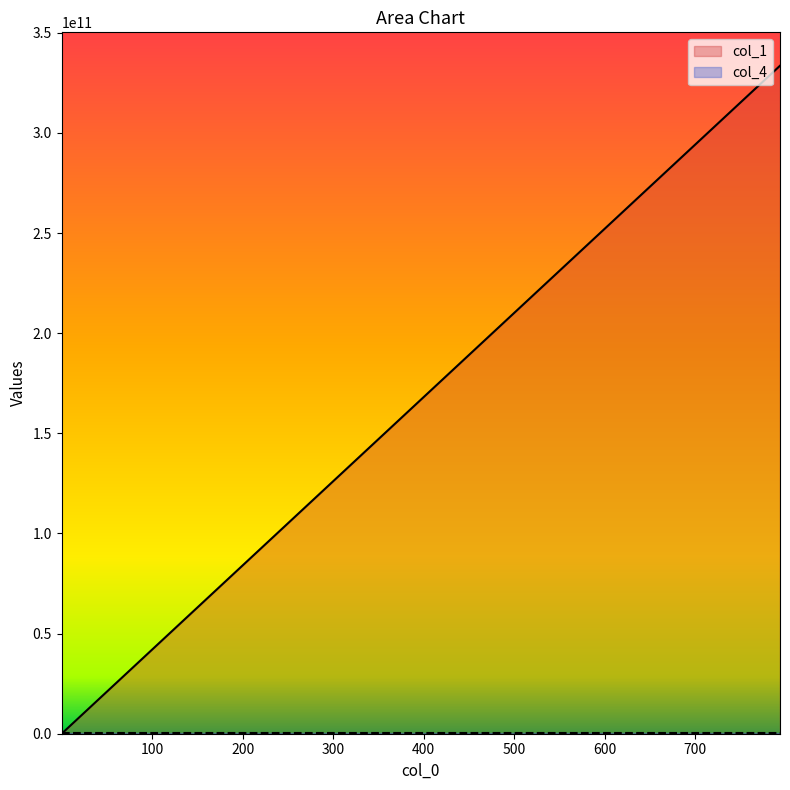

What is the maximum value for col_1?

333584622889.2